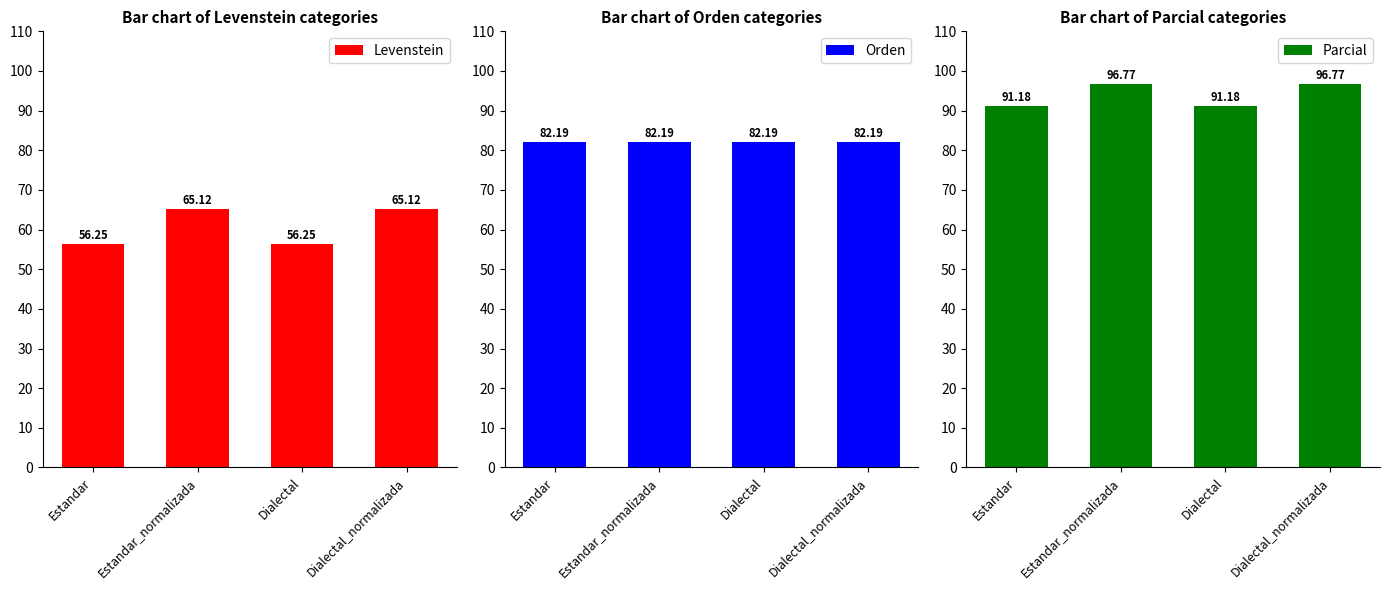

Is it true that Orden equals 82.2 at Dialectal?

True